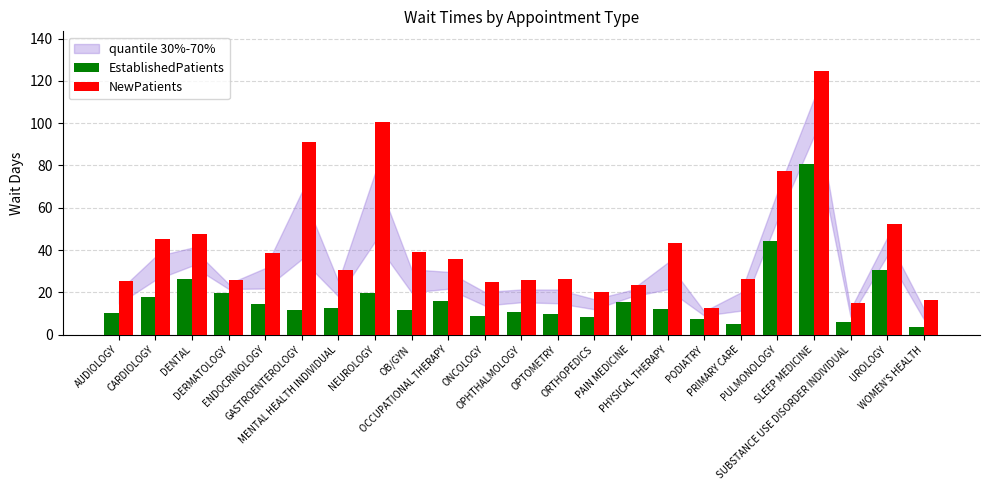

What is the difference between the maximum and second lowest values in the NewPatients series?

109.9